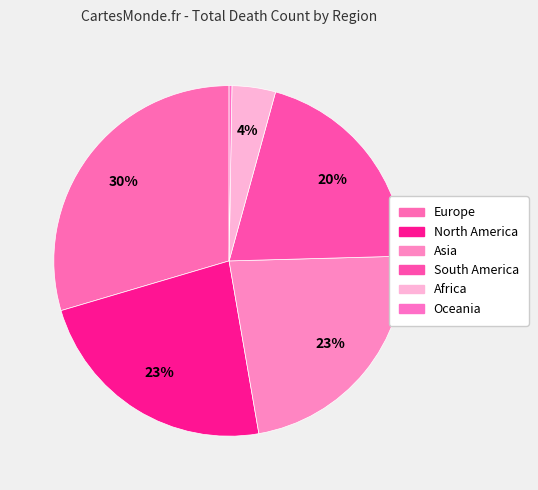

How many slices are in this pie chart?

6